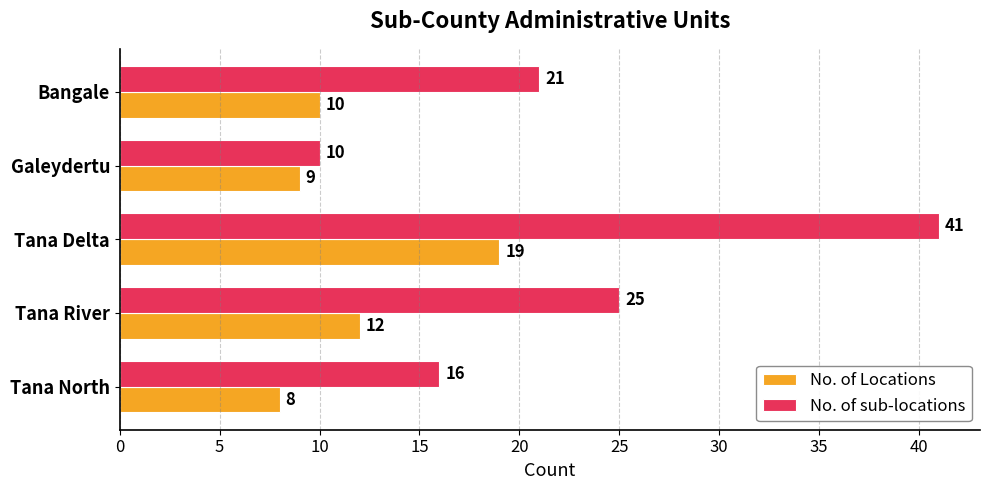

Is it true that No. of sub-locations equals 21 at Bangale?

True